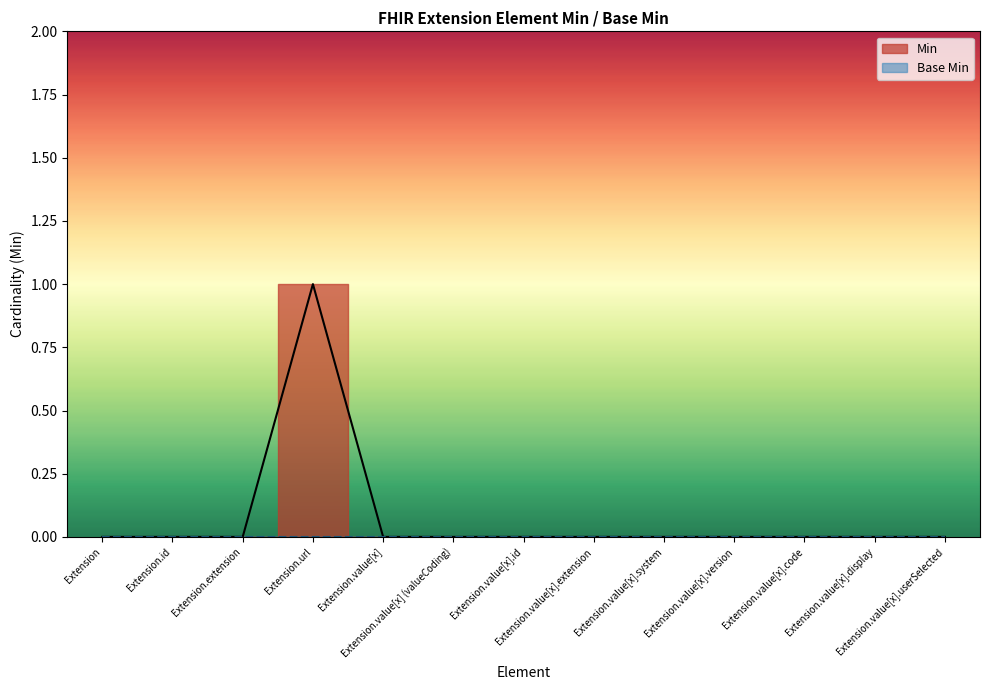

Rank the categories by value from lowest to highest.

Extension, Extension.id, Extension.extension, Extension.value[x], Extension.value[x] (valueCoding), Extension.value[x].id, Extension.value[x].extension, Extension.value[x].system, Extension.value[x].version, Extension.value[x].code, Extension.value[x].display, Extension.value[x].userSelected, Extension.url